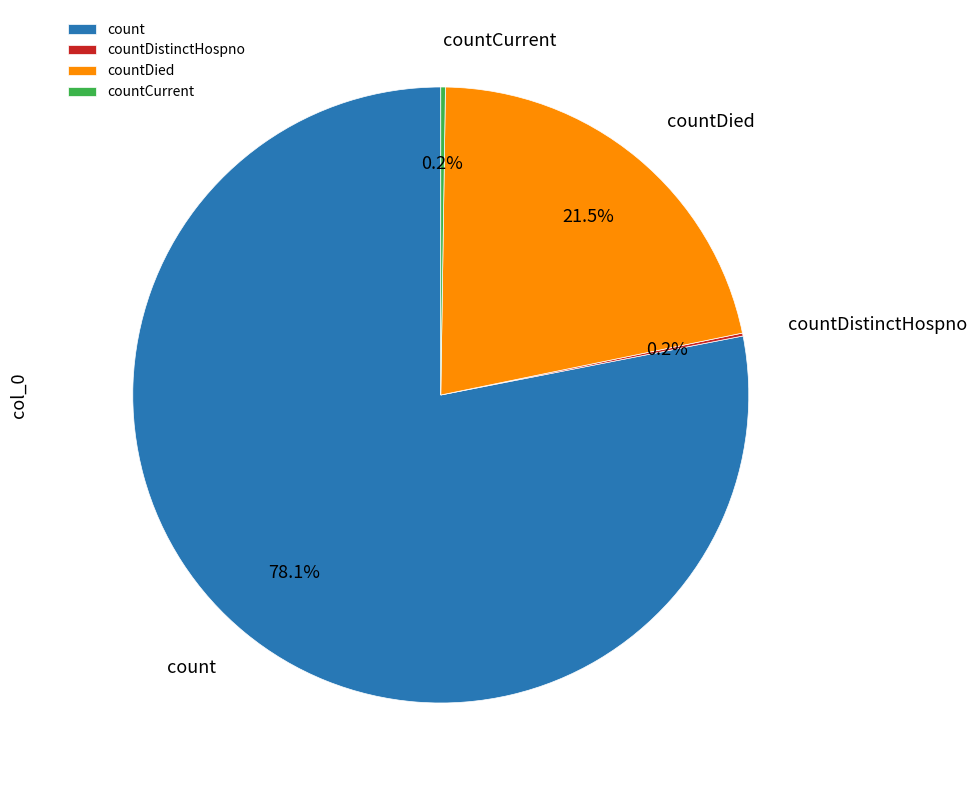

Which has a higher value, countDied or count?

count